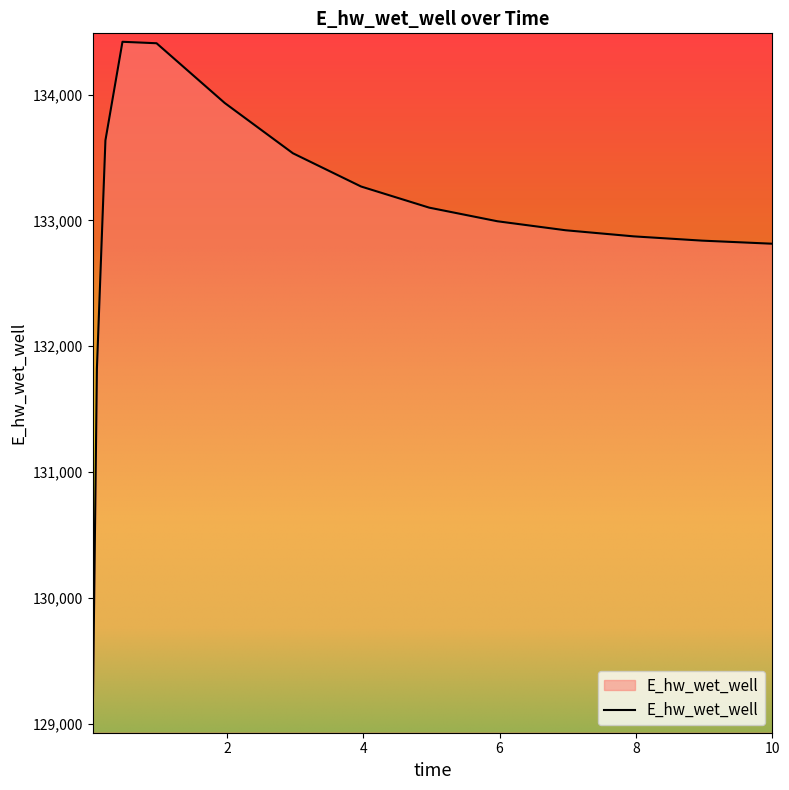

Does the chart display data point markers on the line(s)?

No